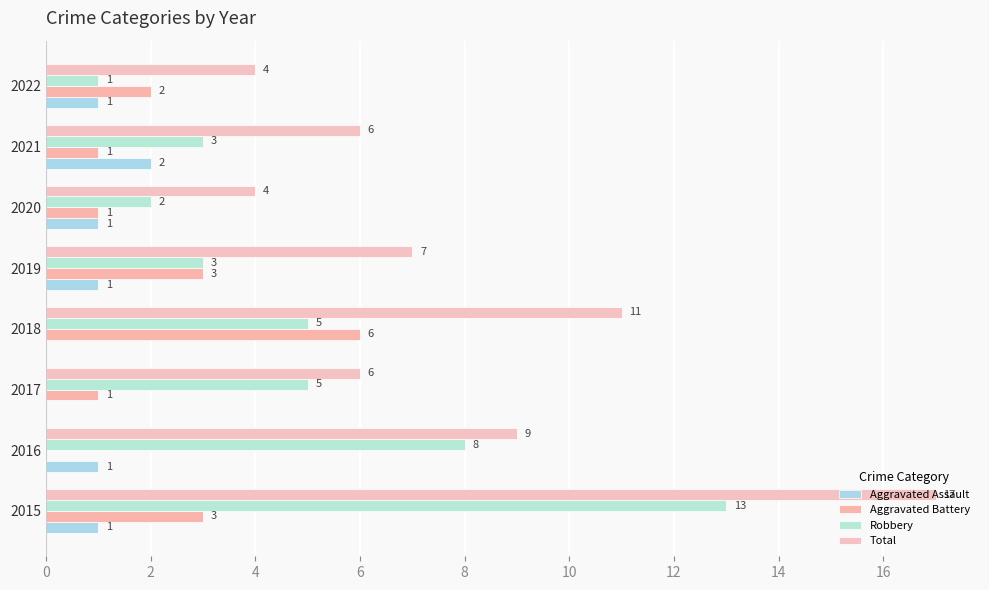

At how many categories does at least one series exceed 1?

8